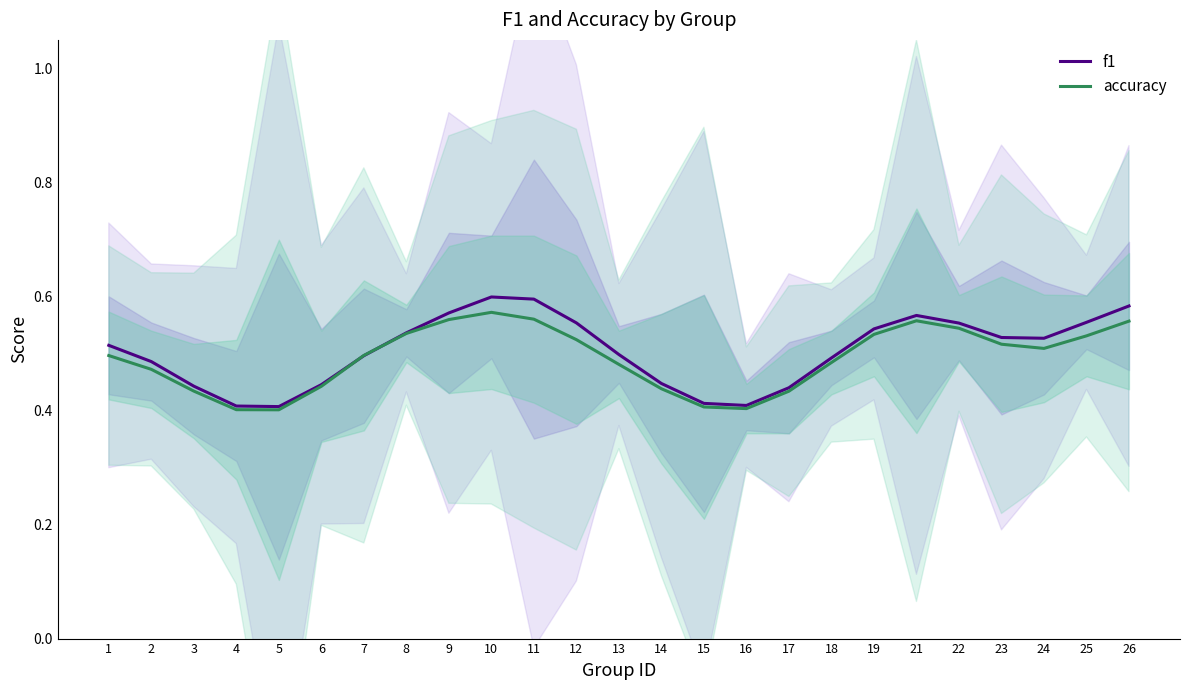

Where do accuracy and f1 first cross each other?

6 and 7